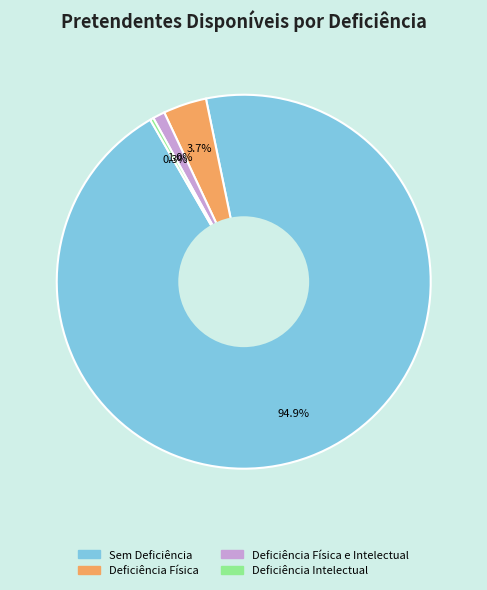

Between Sem Deficiência and Deficiência Física e Intelectual, which is larger?

Sem Deficiência